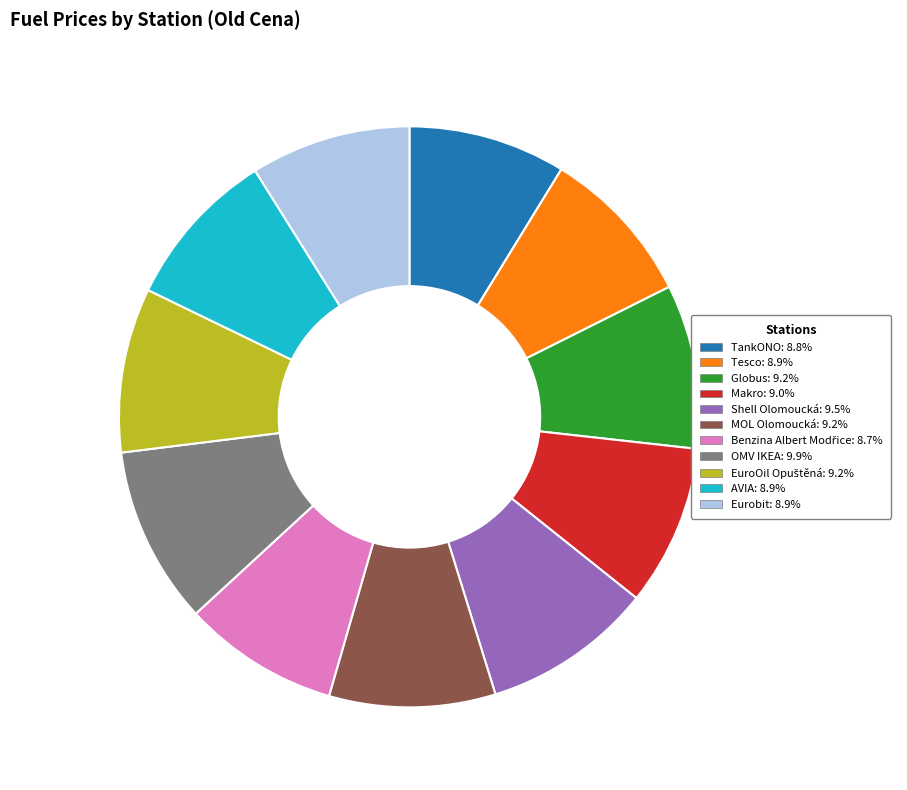

Approximately how many times larger is the value at Shell Olomoucká compared to OMV IKEA?

1.0